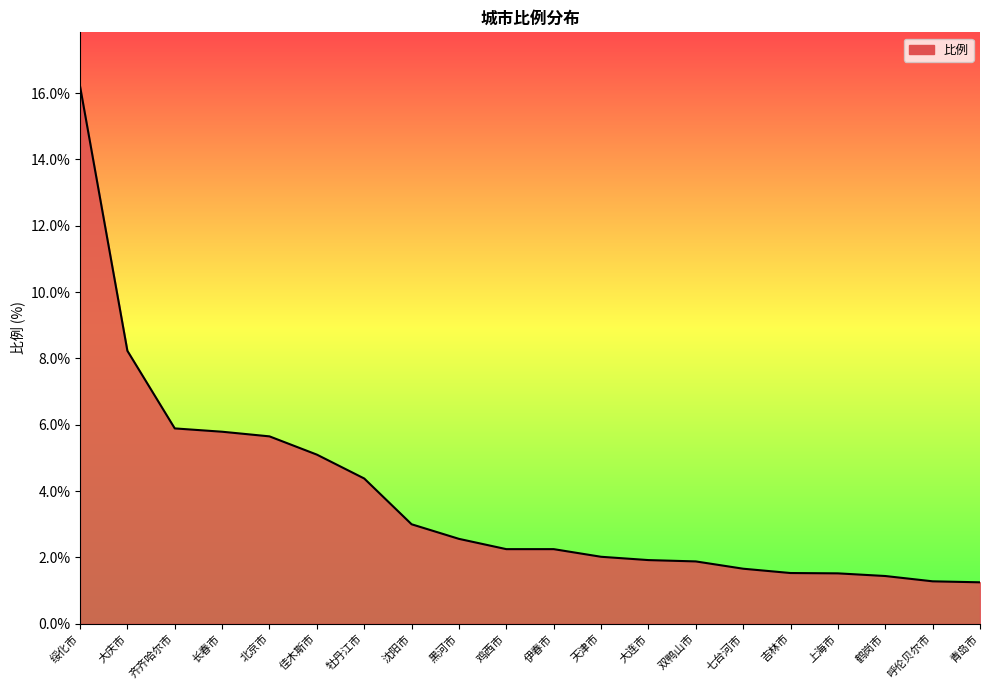

What is the change in value from 沈阳市 to 吉林市?

-1.5